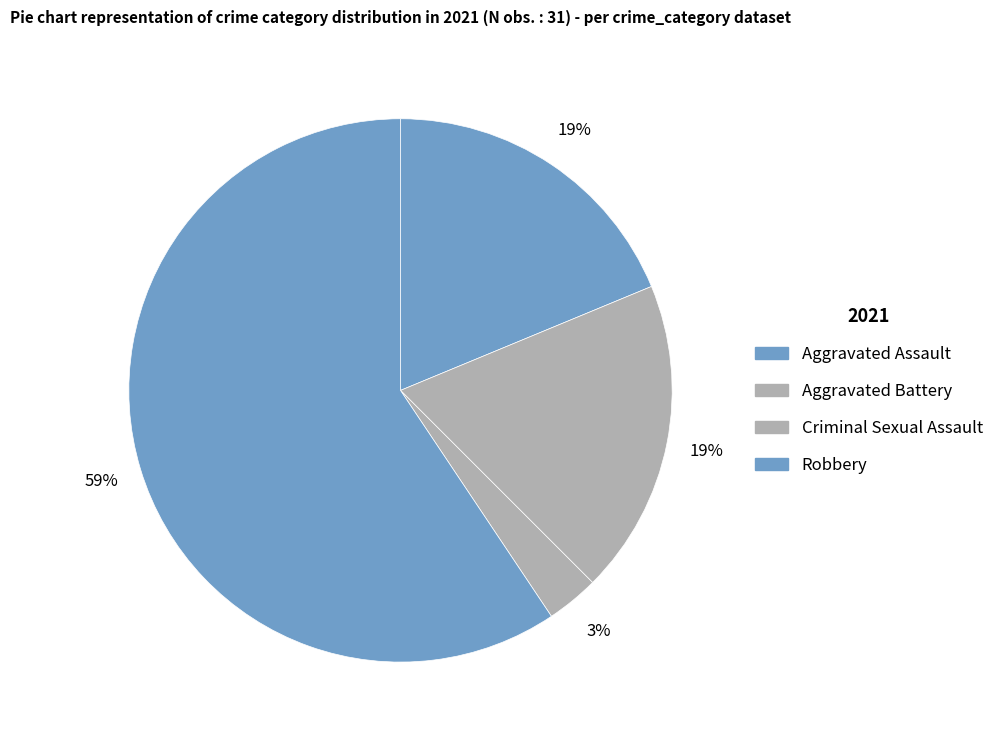

How many segments does this pie chart have?

4